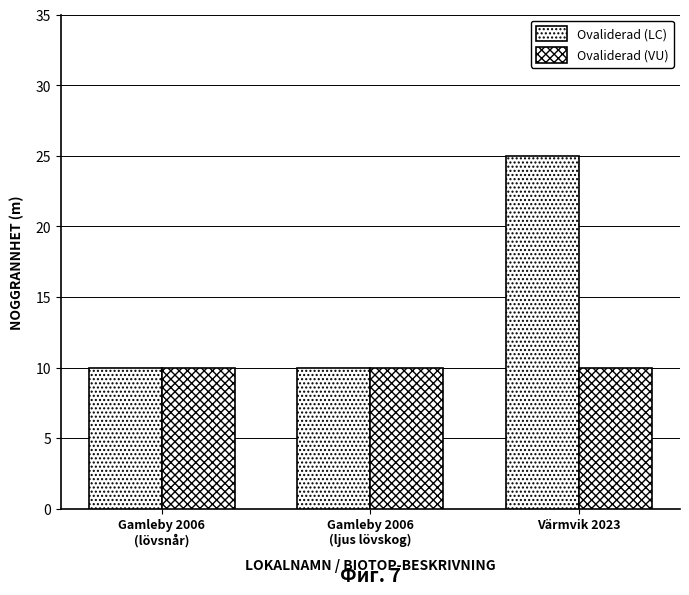

How many data points does each series have?

3